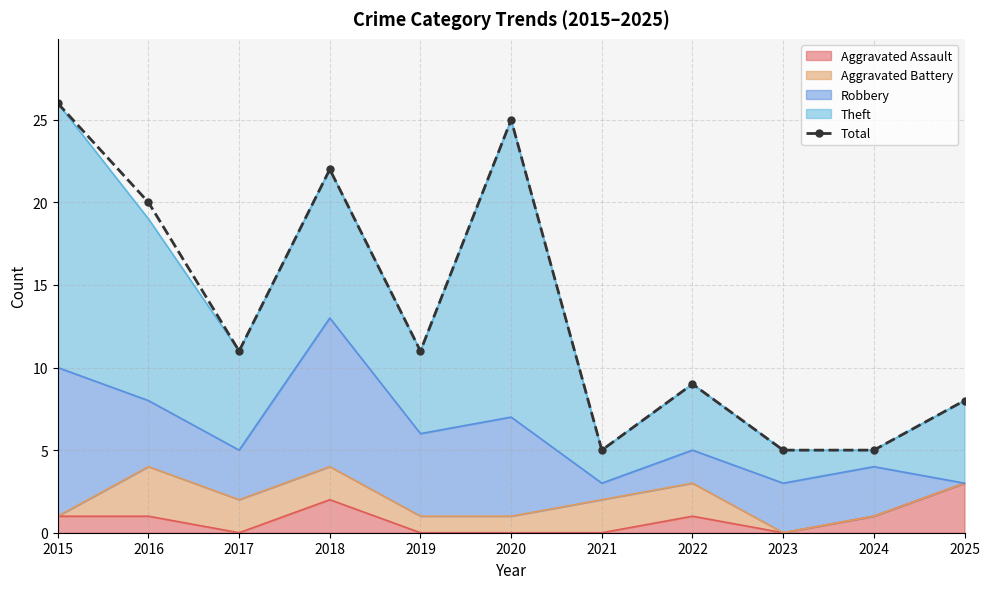

True or false: the data has more than 1 interior local peaks.

True